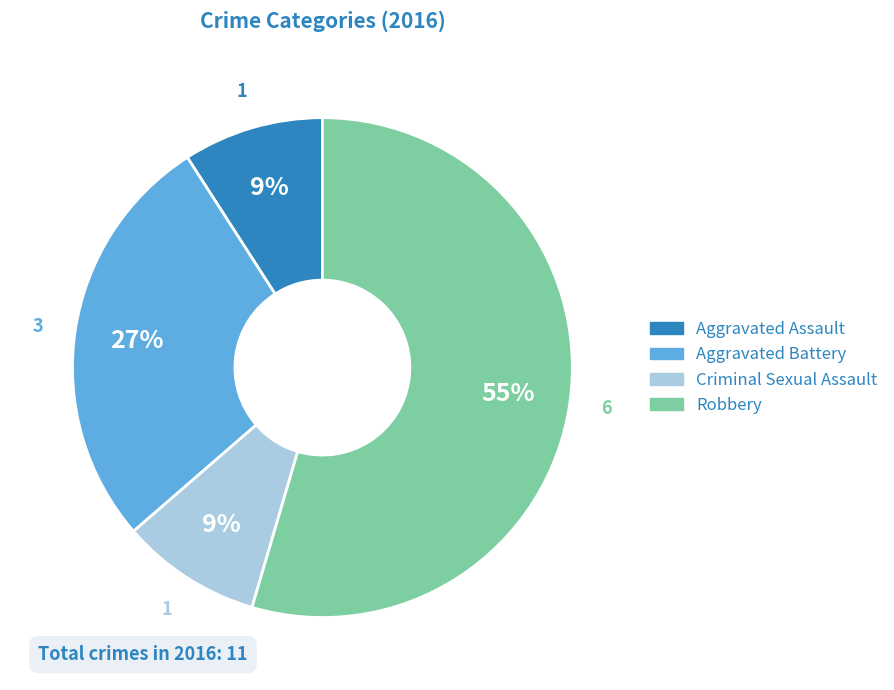

To the nearest percent, what is the average slice percentage?

25%